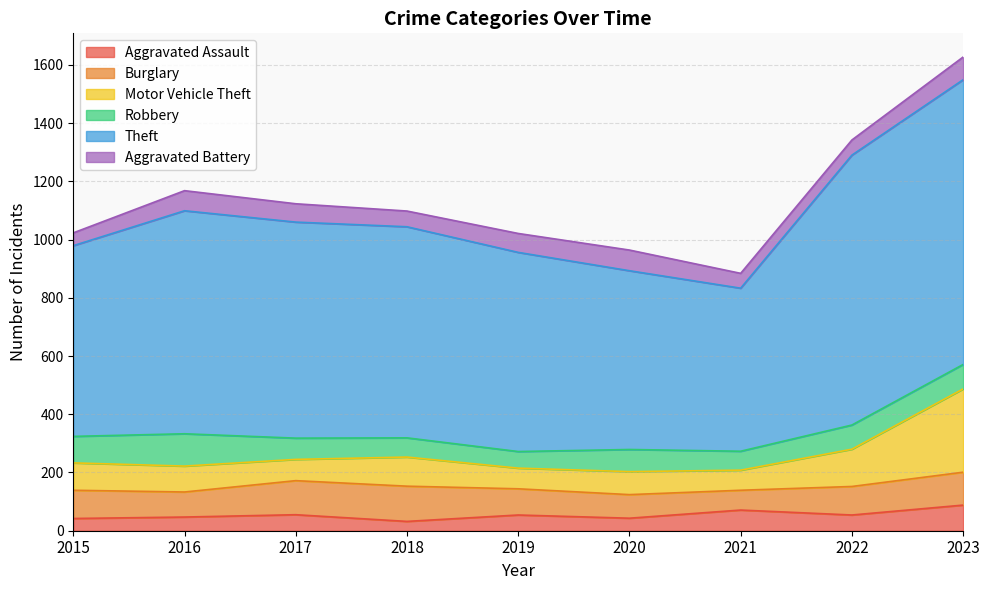

What are all the series names shown in the legend?

Aggravated Assault, Burglary, Motor Vehicle Theft, Robbery, Theft, Aggravated Battery